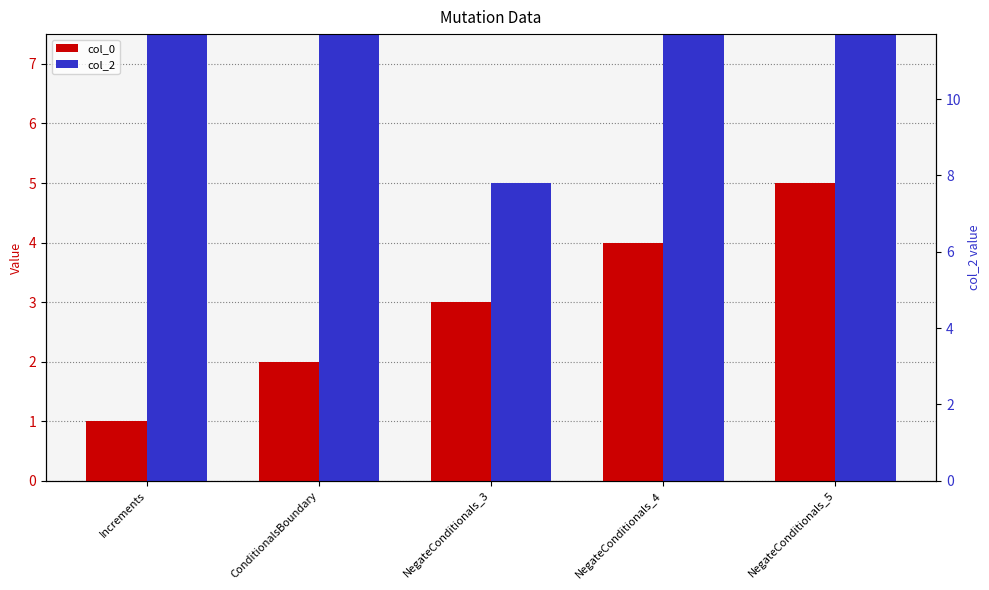

Is it true that col_2 equals 5 at NegateConditionals_4?

False